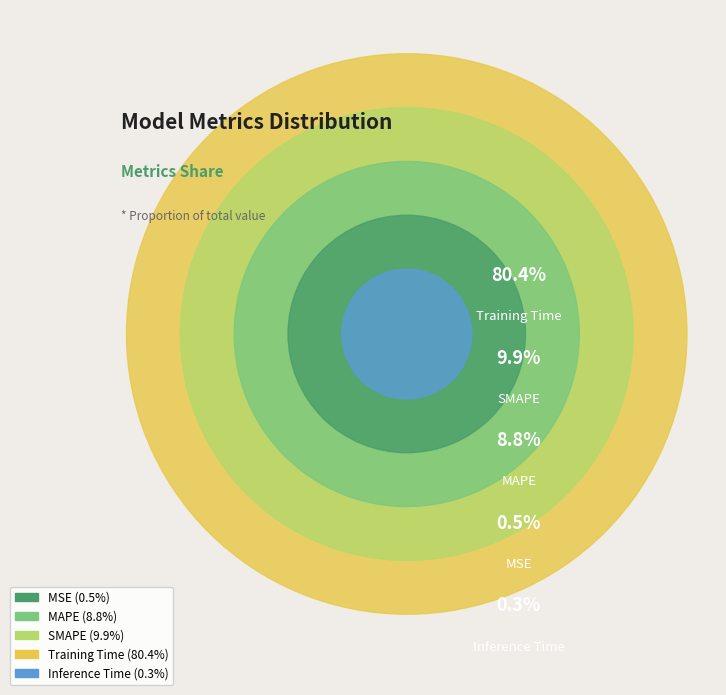

To the nearest percent, what is the difference between the Inference Time and SMAPE slice percentages?

10%